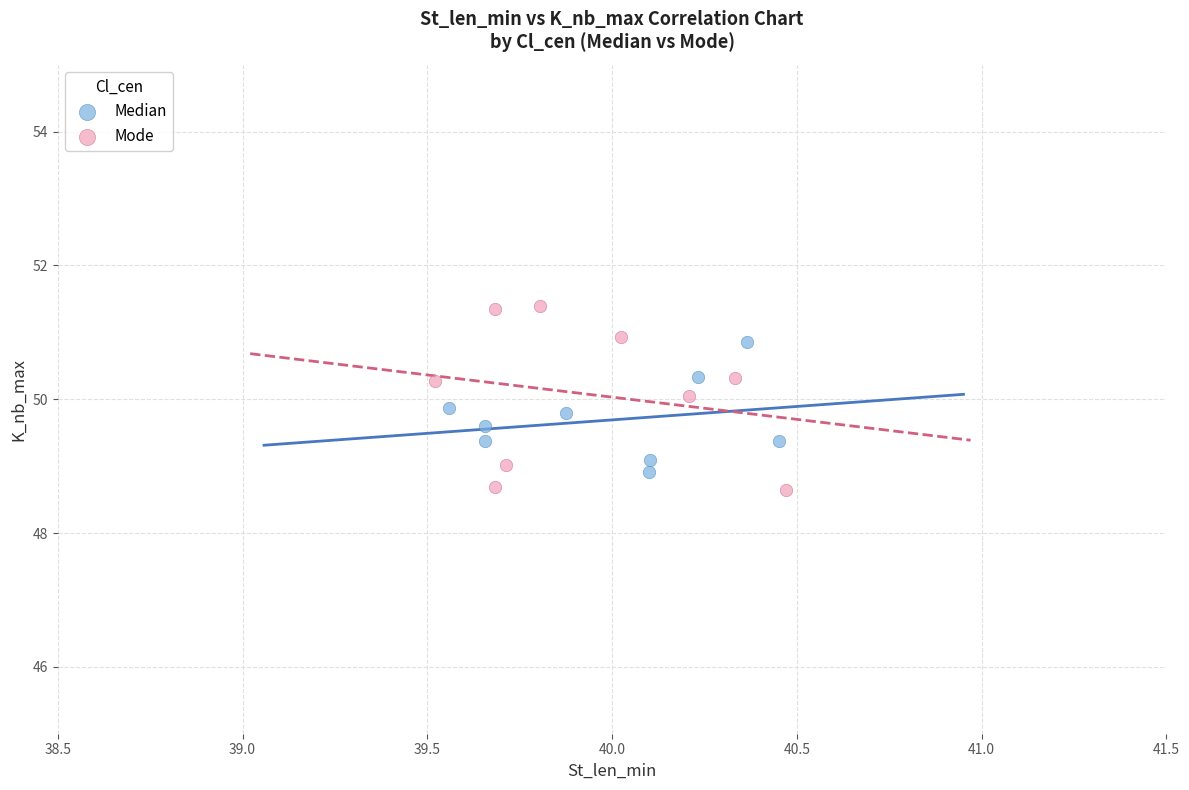

Which series contains the highest Y value?

Mode